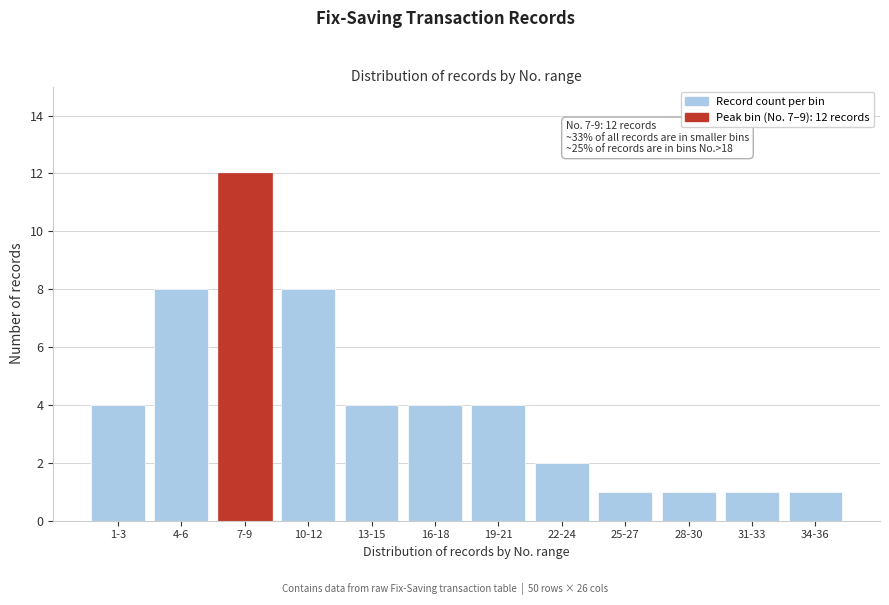

Reading left to right, extract all data points from this chart.

4	8	12	8	4	4	4	2	1	1	1	1